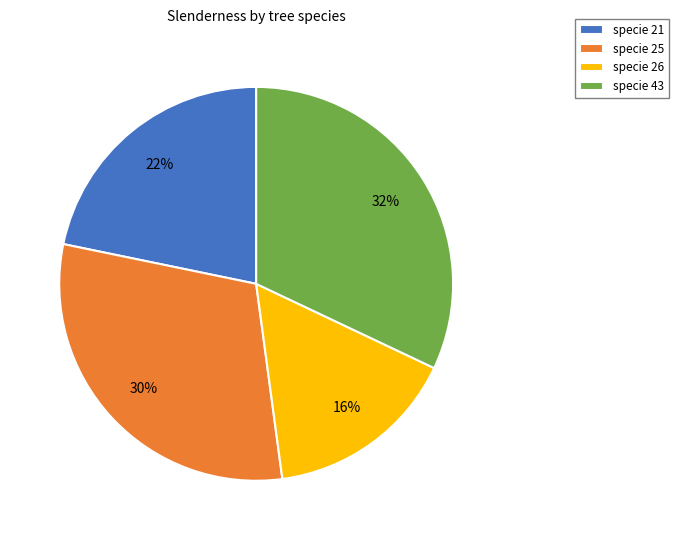

Approximately how many times larger is the value at specie 26 compared to specie 43?

0.5